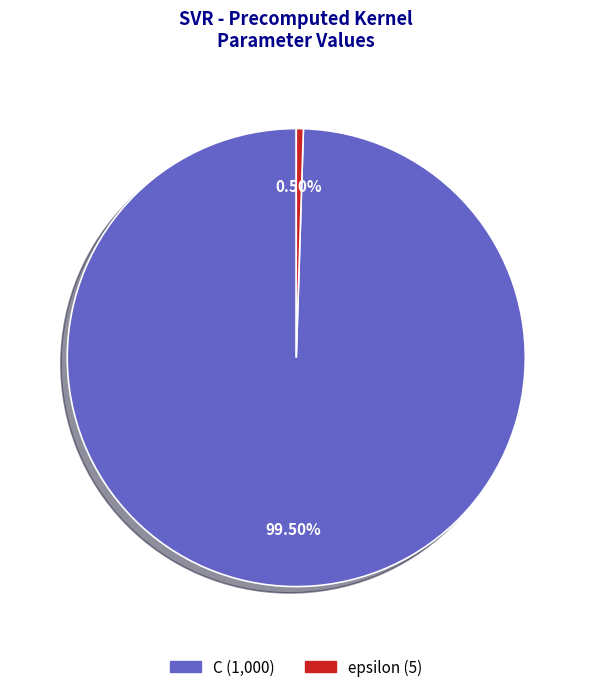

Do C and epsilon together represent more than half of the pie?

Yes